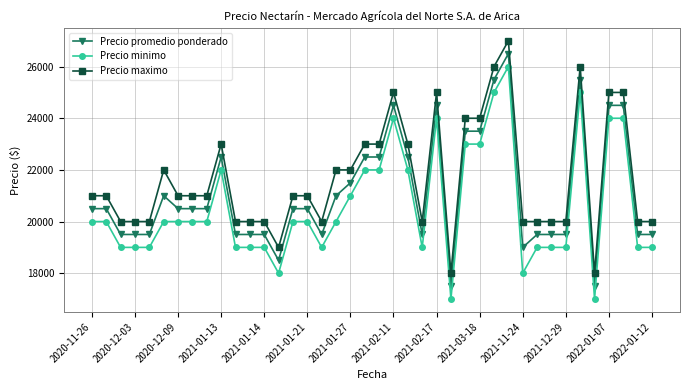

What is the maximum value shown in the chart?

27000